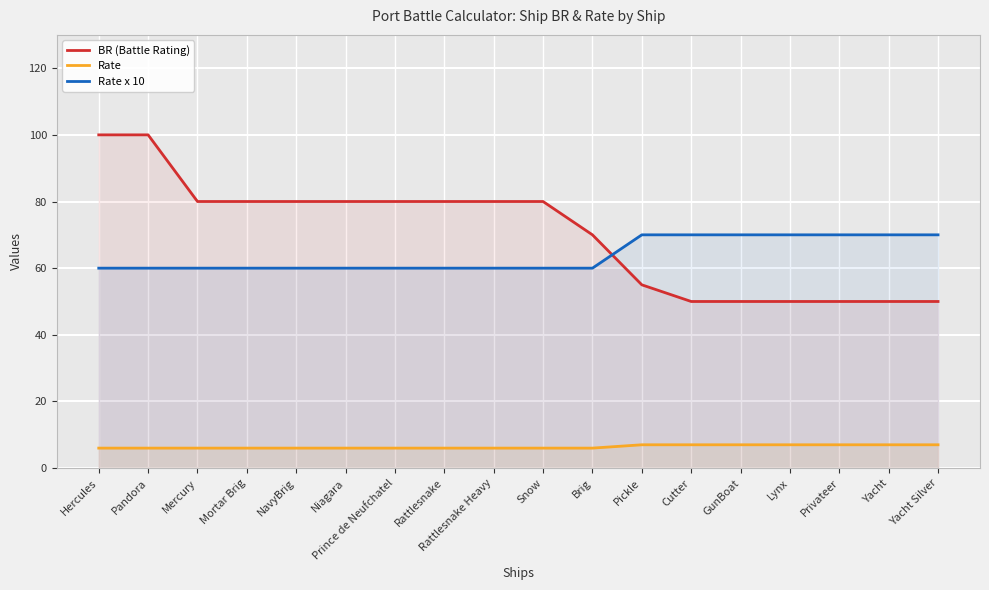

Reading left to right, list all the values displayed in this chart.

BR (Battle Rating): Hercules=100	Pandora=100	Mercury=80	Mortar Brig=80	NavyBrig=80	Niagara=80	Prince de Neufchatel=80	Rattlesnake=80	Rattlesnake Heavy=80	Snow=80	Brig=70	Pickle=55	Cutter=50	GunBoat=50	Lynx=50	Privateer=50	Yacht=50	Yacht Silver=50
Rate: Hercules=6	Pandora=6	Mercury=6	Mortar Brig=6	NavyBrig=6	Niagara=6	Prince de Neufchatel=6	Rattlesnake=6	Rattlesnake Heavy=6	Snow=6	Brig=6	Pickle=7	Cutter=7	GunBoat=7	Lynx=7	Privateer=7	Yacht=7	Yacht Silver=7
Rate x 10: Hercules=60	Pandora=60	Mercury=60	Mortar Brig=60	NavyBrig=60	Niagara=60	Prince de Neufchatel=60	Rattlesnake=60	Rattlesnake Heavy=60	Snow=60	Brig=60	Pickle=70	Cutter=70	GunBoat=70	Lynx=70	Privateer=70	Yacht=70	Yacht Silver=70